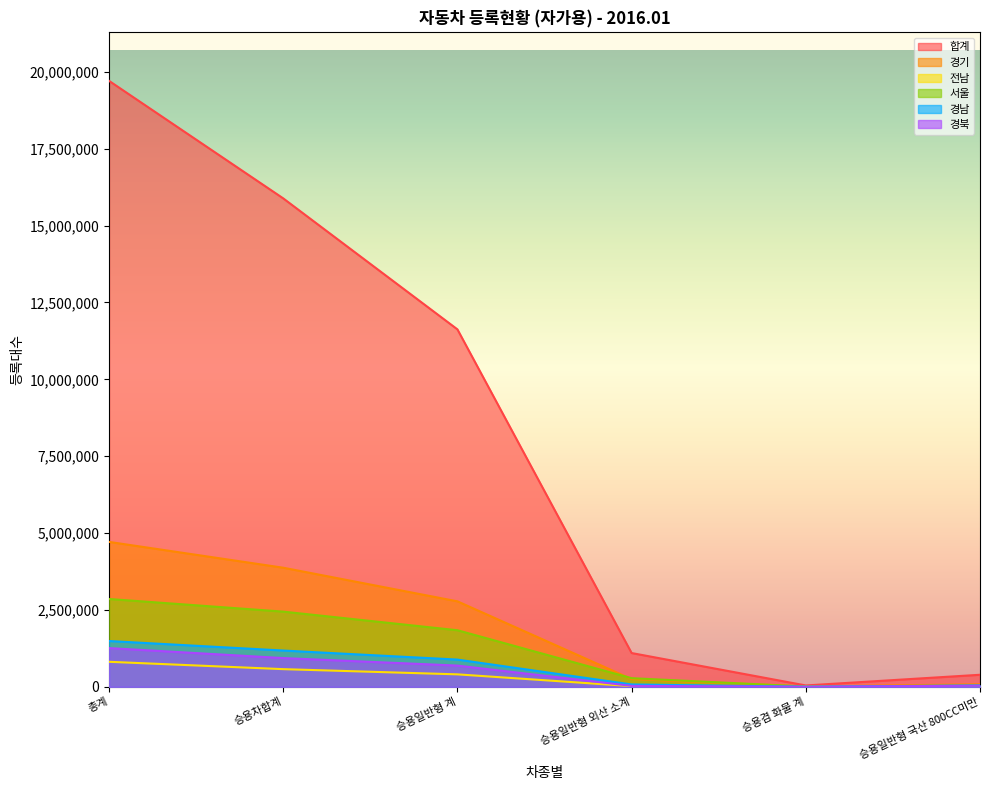

What is the difference between the highest and lowest values at 승용차합계?

15312365